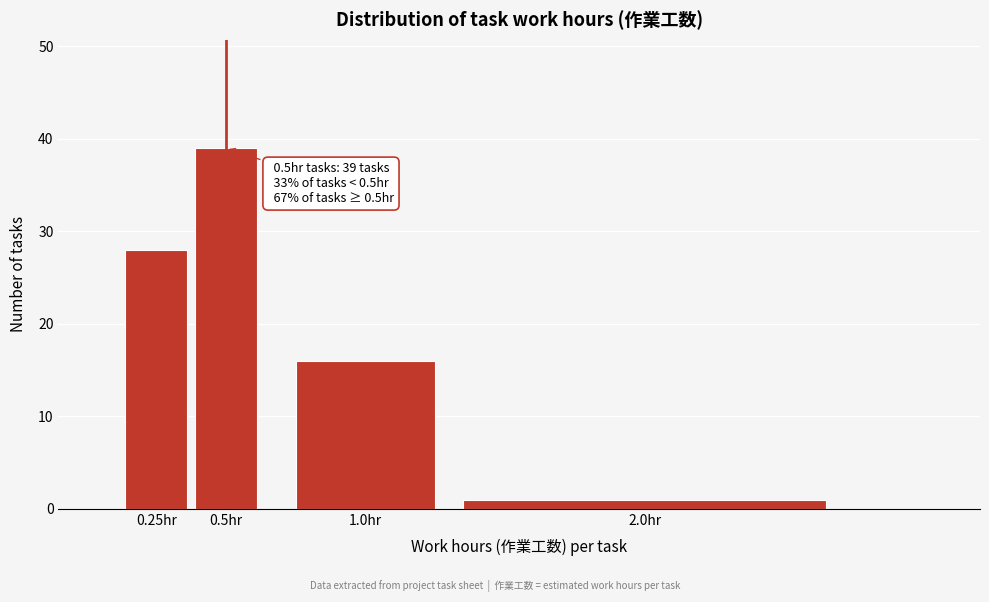

Reading right to left, what are all the values shown in this chart?

2.0hr=1	1.0hr=16	0.5hr=39	0.25hr=28